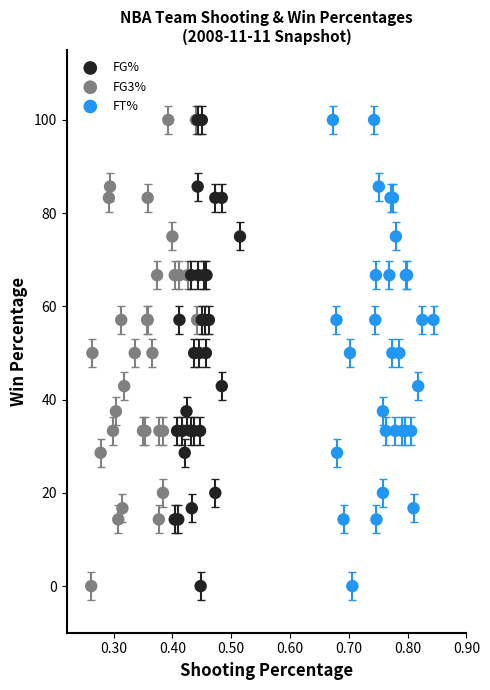

What are all the series names shown in the legend?

FG%, FG3%, FT%